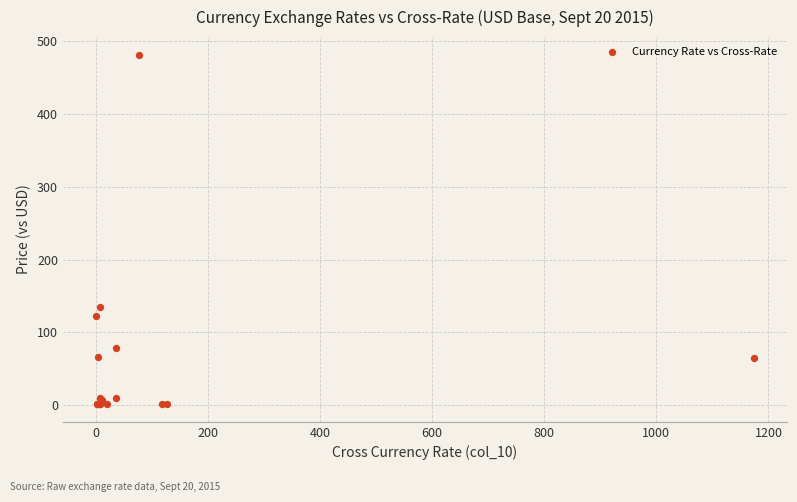

What Y value in the scatter plot is closest to 241?

135.3